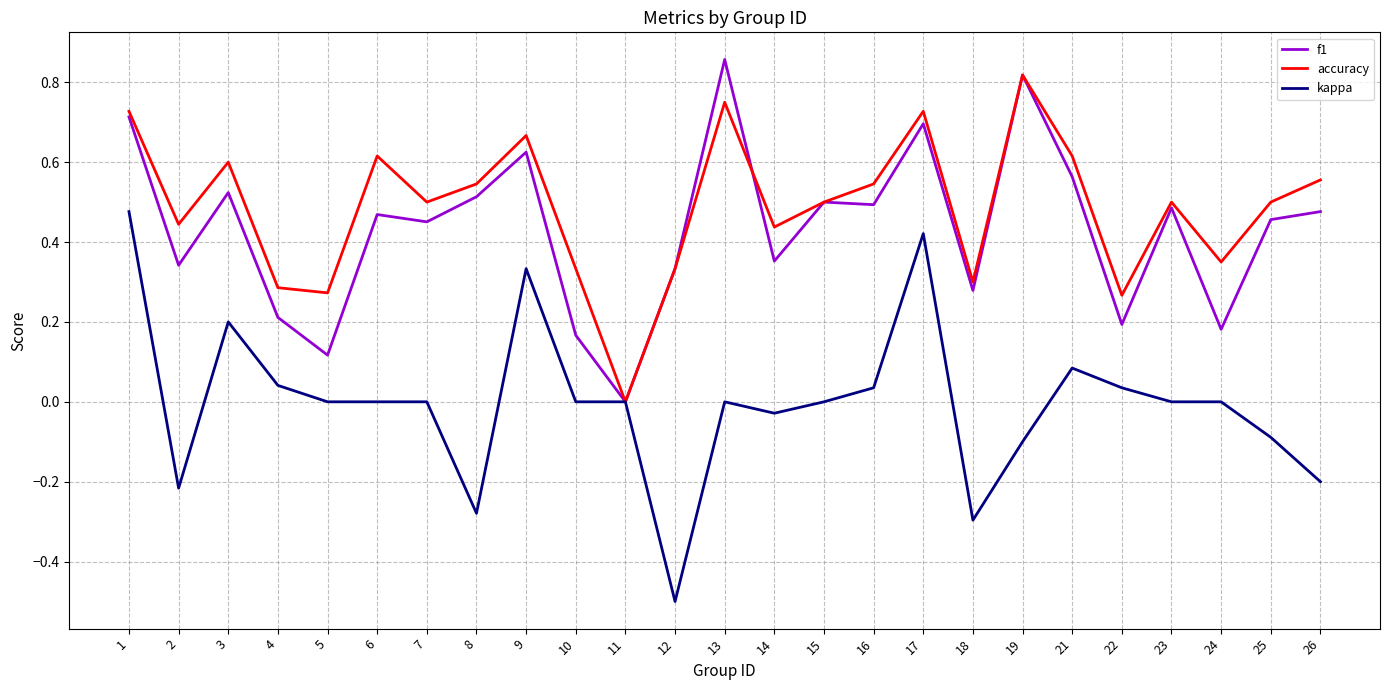

True or false: kappa has a value of -0.2 at 19.

False